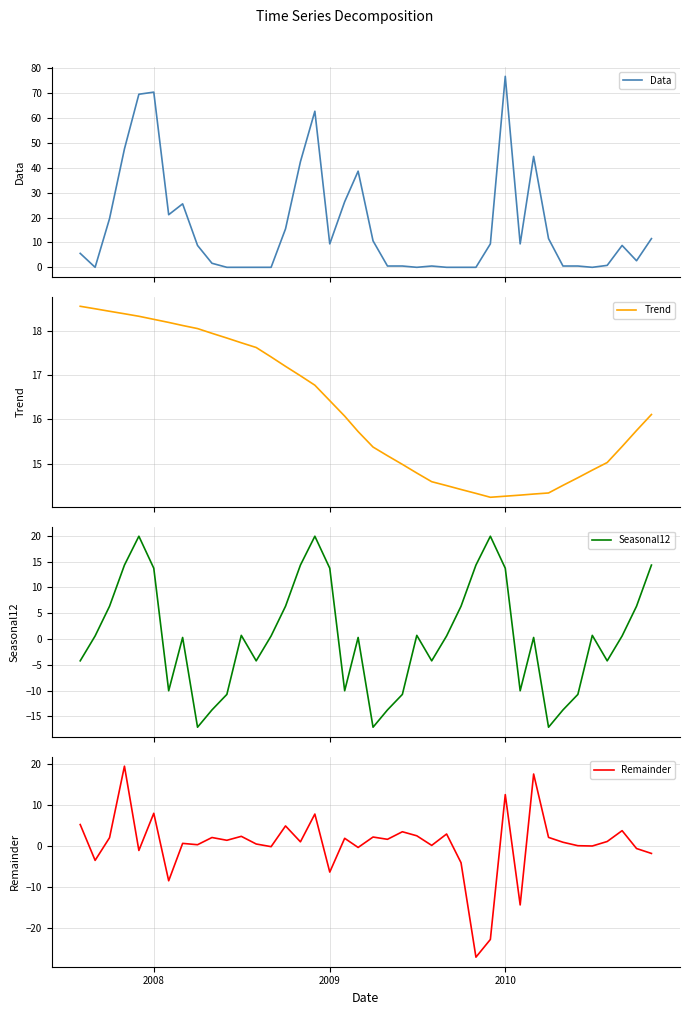

Is this an area chart (filled region under the line)?

No